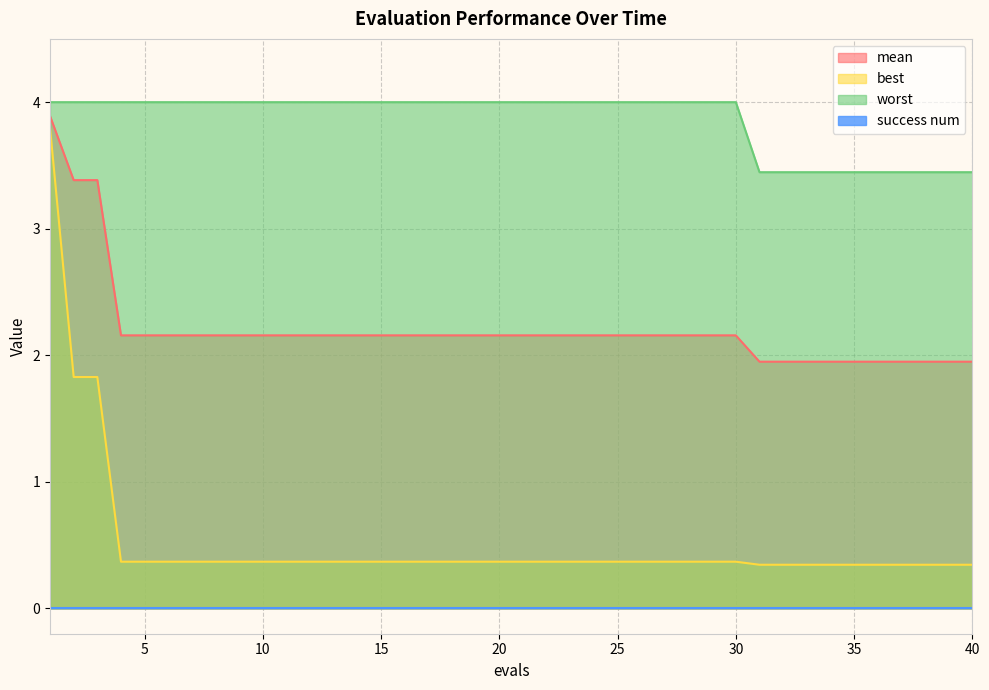

Which series has the largest range (max minus min)?

best